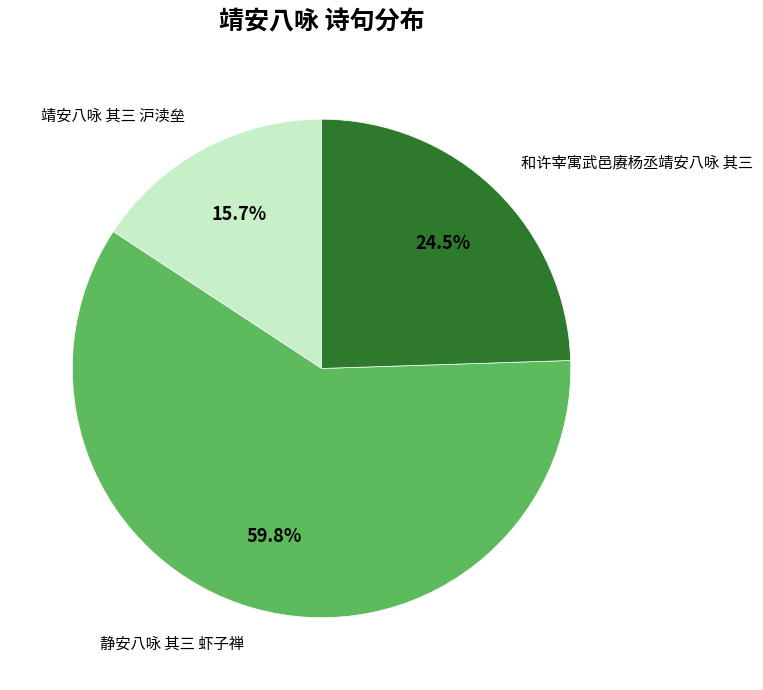

What is the ratio of the value at 静安八咏 其三 虾子禅 to the value at 靖安八咏 其三 沪渎垒?

3.8